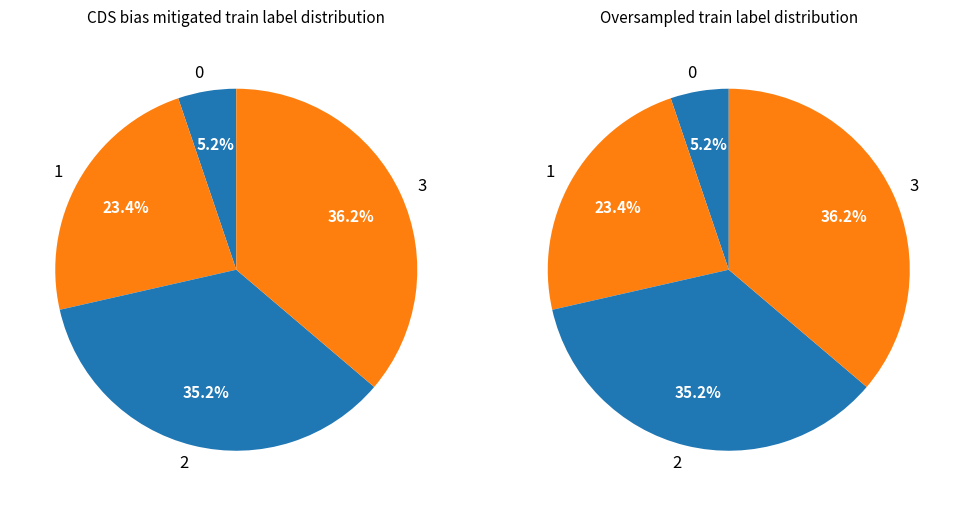

What percentage do 0 and 3 together represent?

41.4%